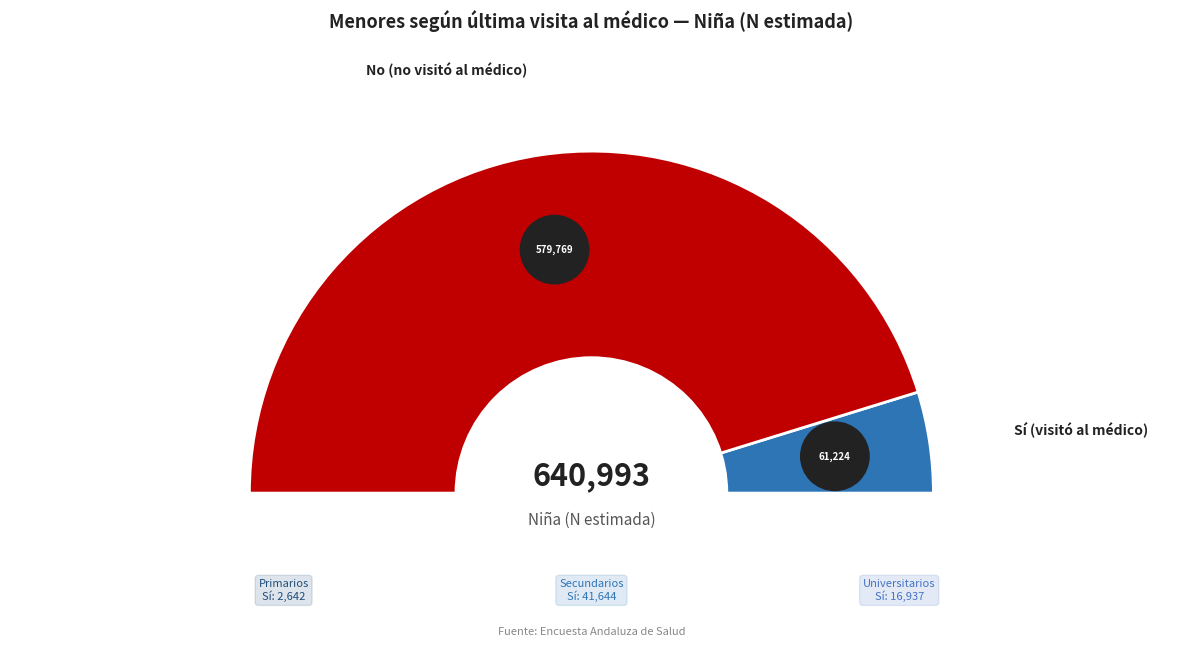

Which series has the largest range (max minus min)?

No